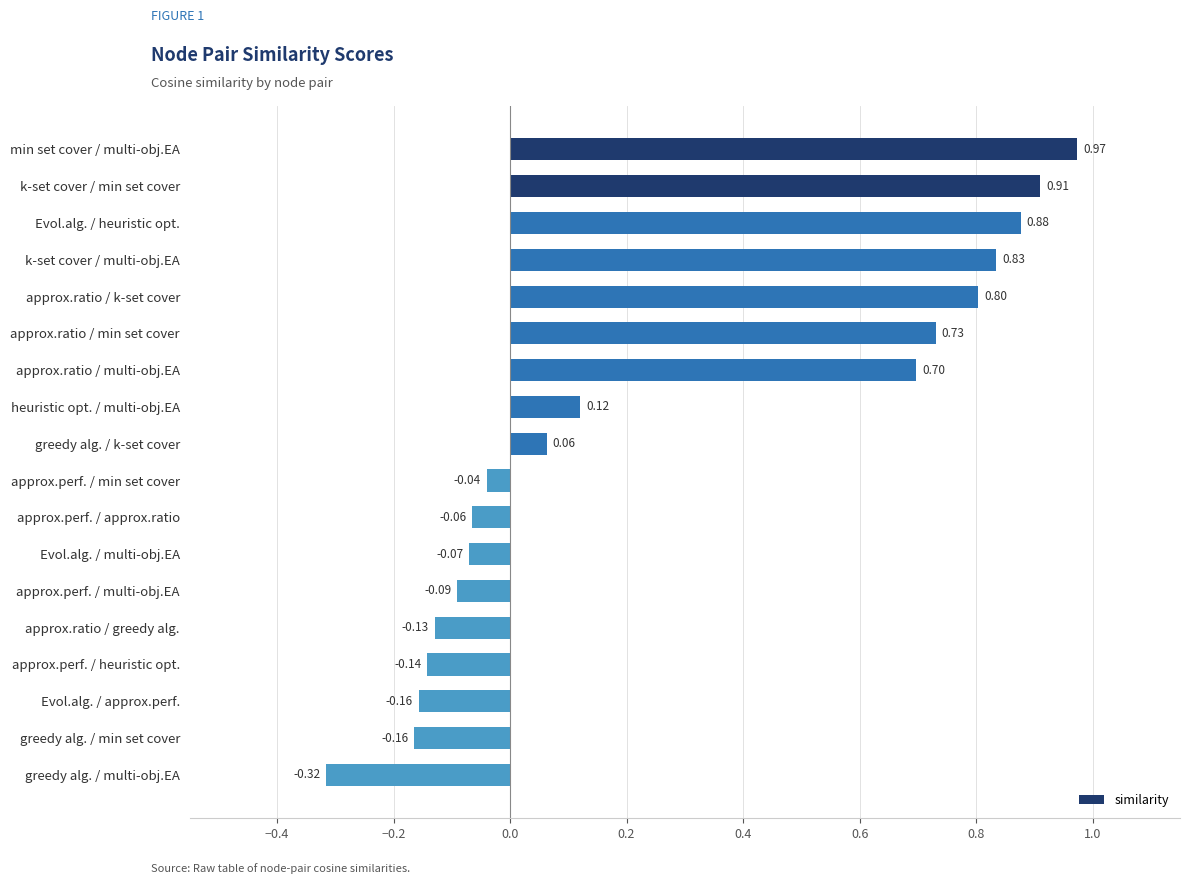

What is the label of the 4th bar from the bottom?

approx.perf. / heuristic opt.